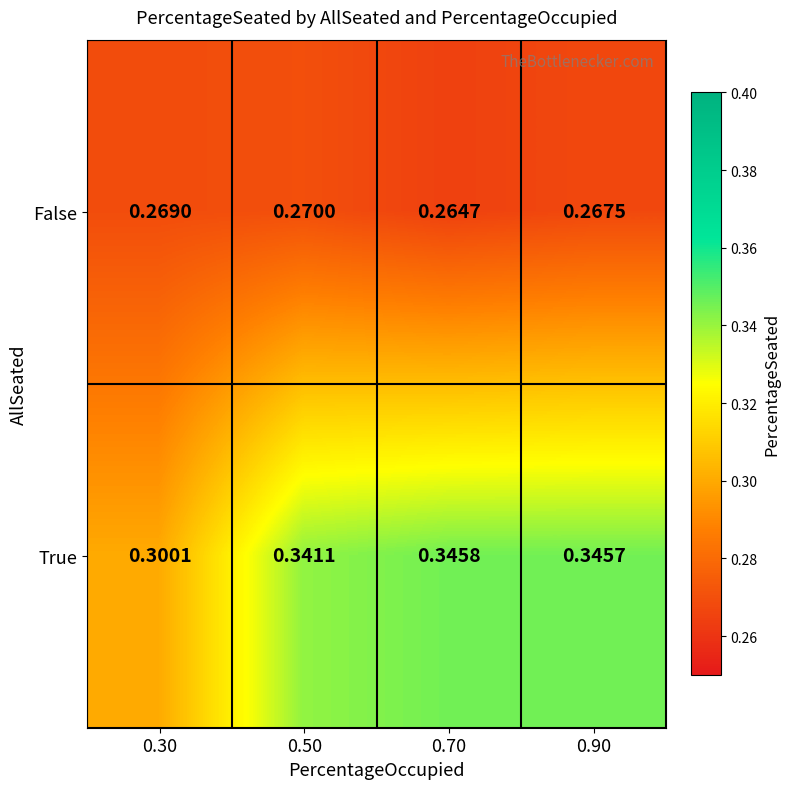

Which series has the largest total across all categories?

True